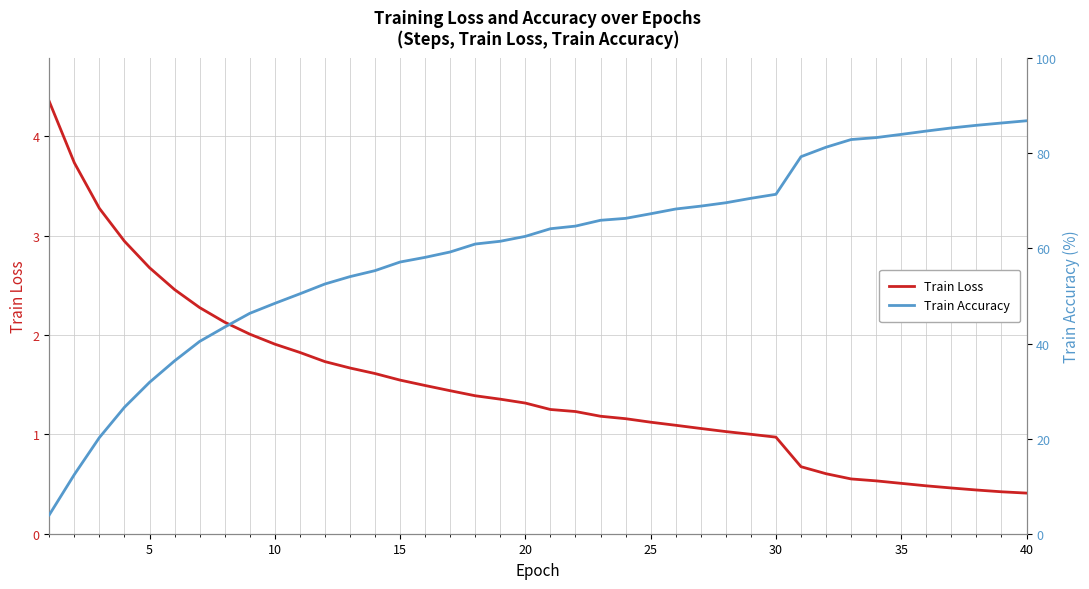

Is it true that Train Loss equals 0.6 at 40?

False